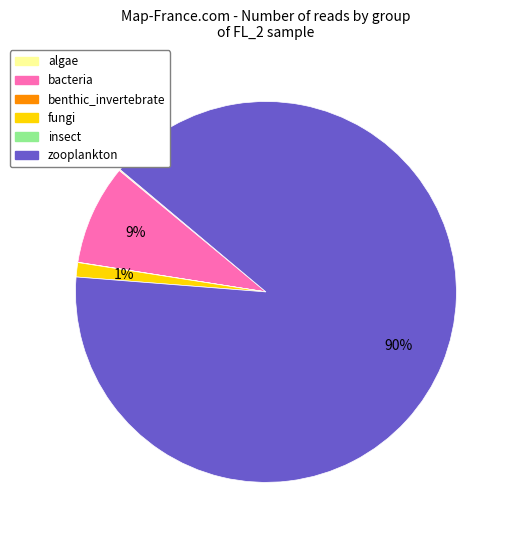

Is there a majority slice in this chart?

Yes